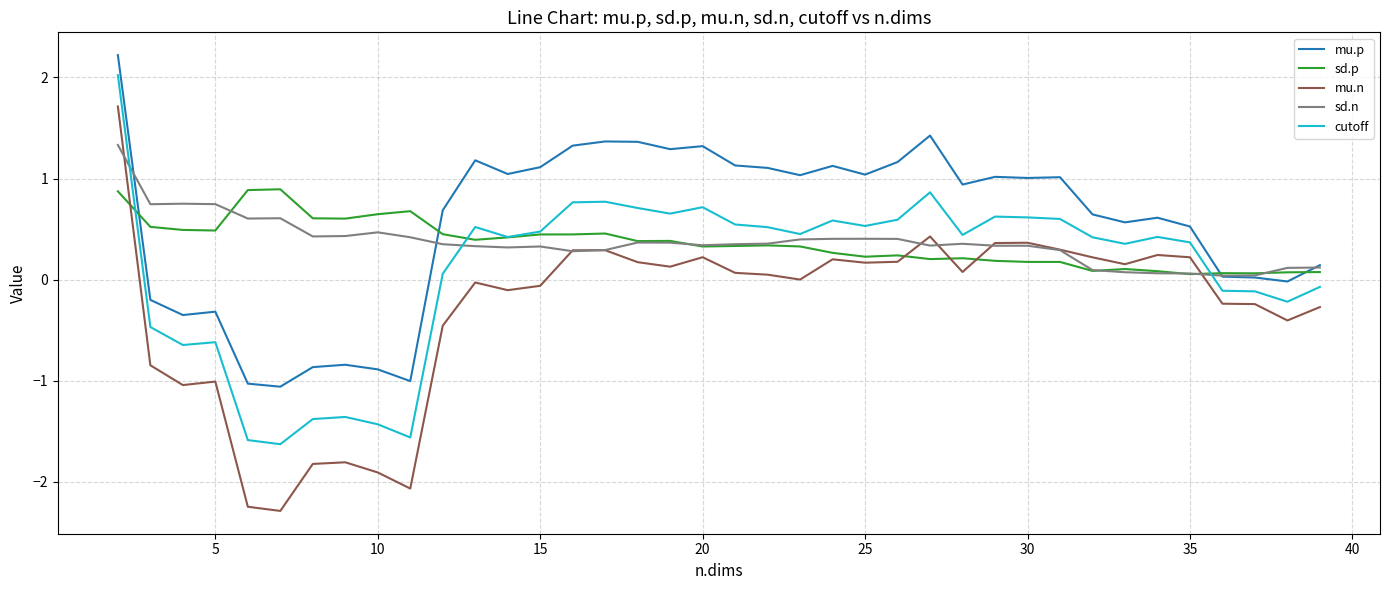

Rank the series by their maximum value, from highest to lowest.

mu.p, cutoff, mu.n, sd.n, sd.p